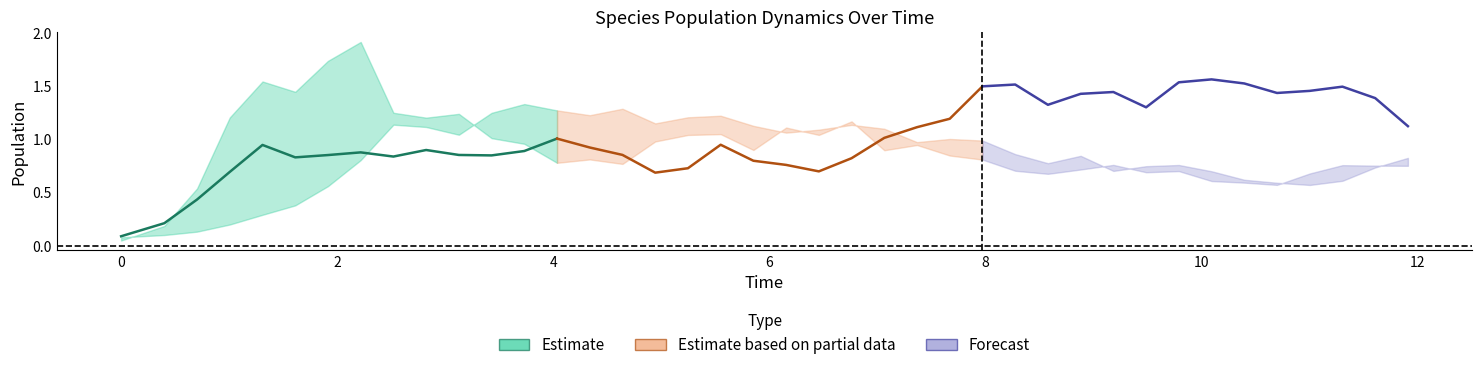

Which series has the widest spread of values?

species_0 (Estimate)